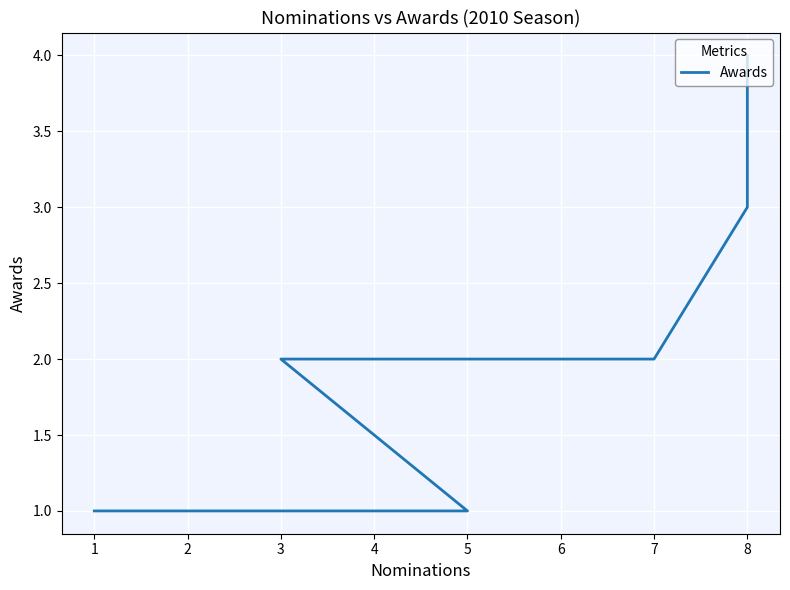

What is the value of the 9th point from the left?

1